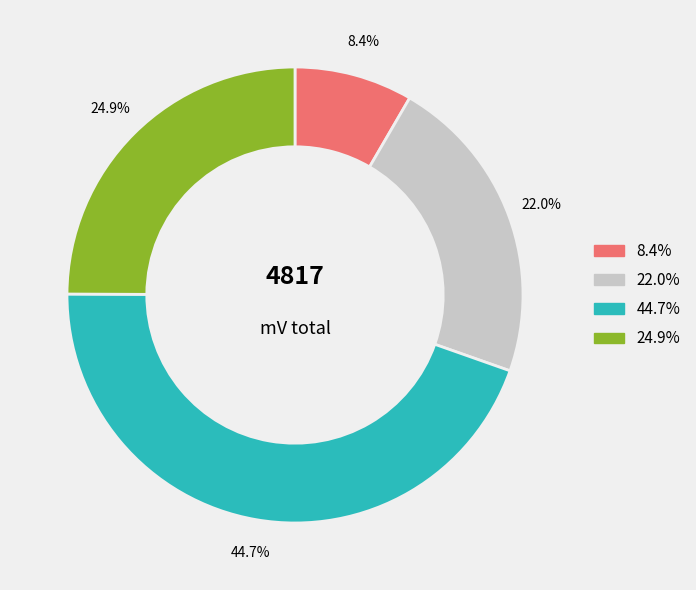

How many slices are in this pie chart?

4